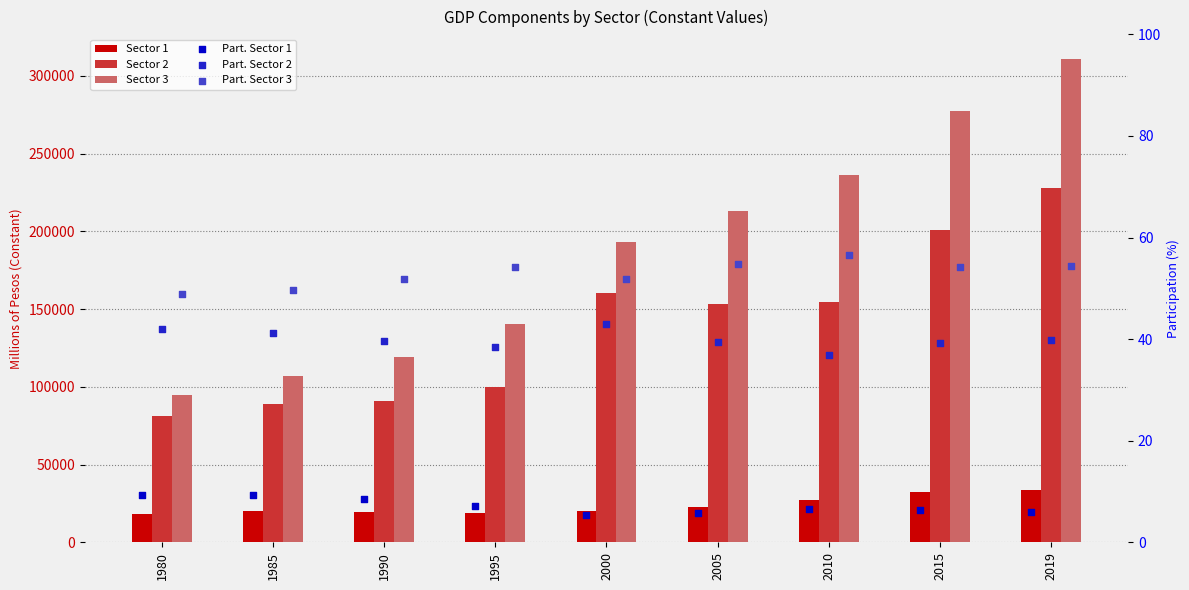

Which series contains the highest Y value?

Sector 3